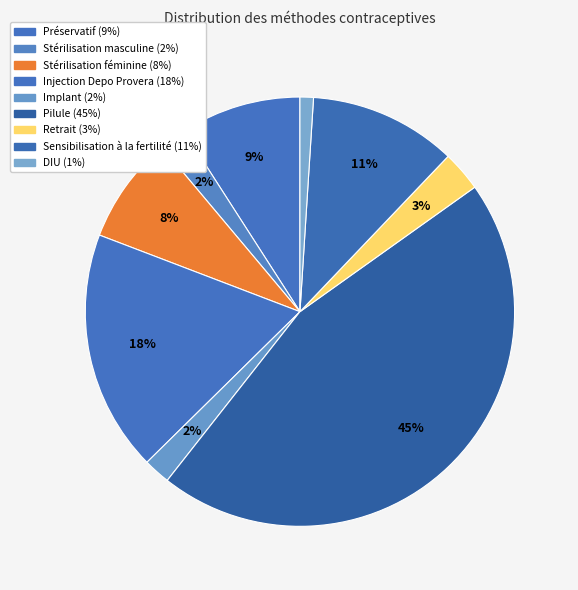

How many slices are in this pie chart?

9